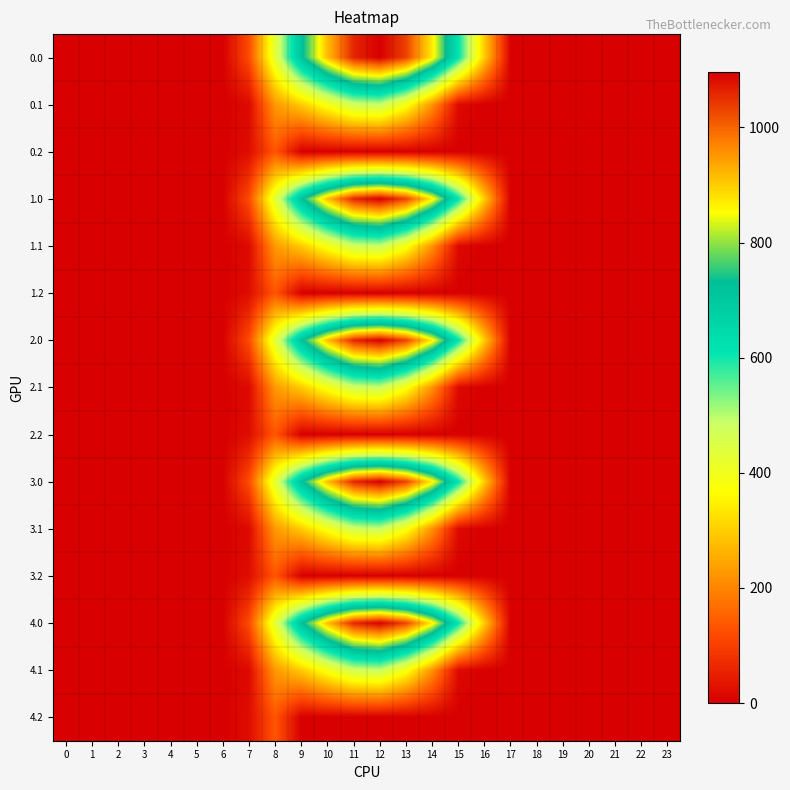

What is the spread (max minus min) of values at 12?

1096.7